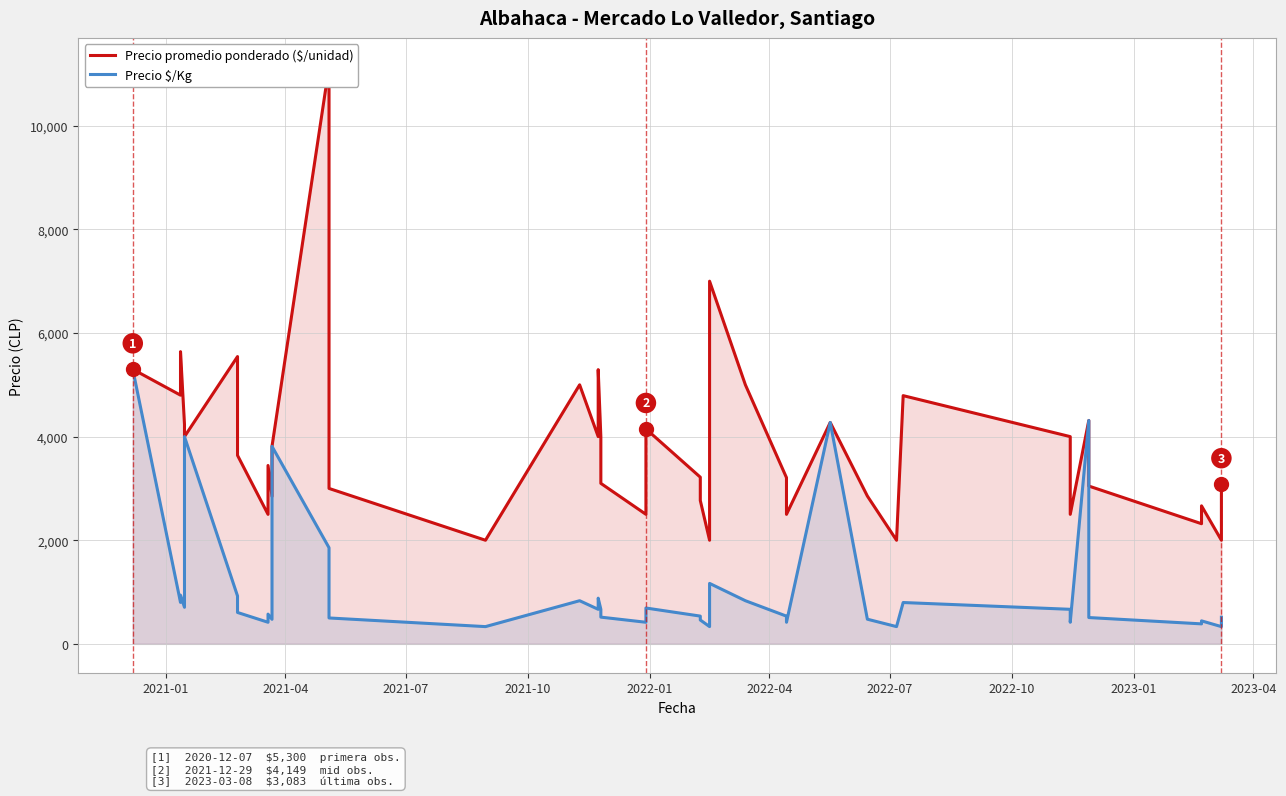

Which series has the largest total across all categories?

Precio promedio ponderado ($/unidad)